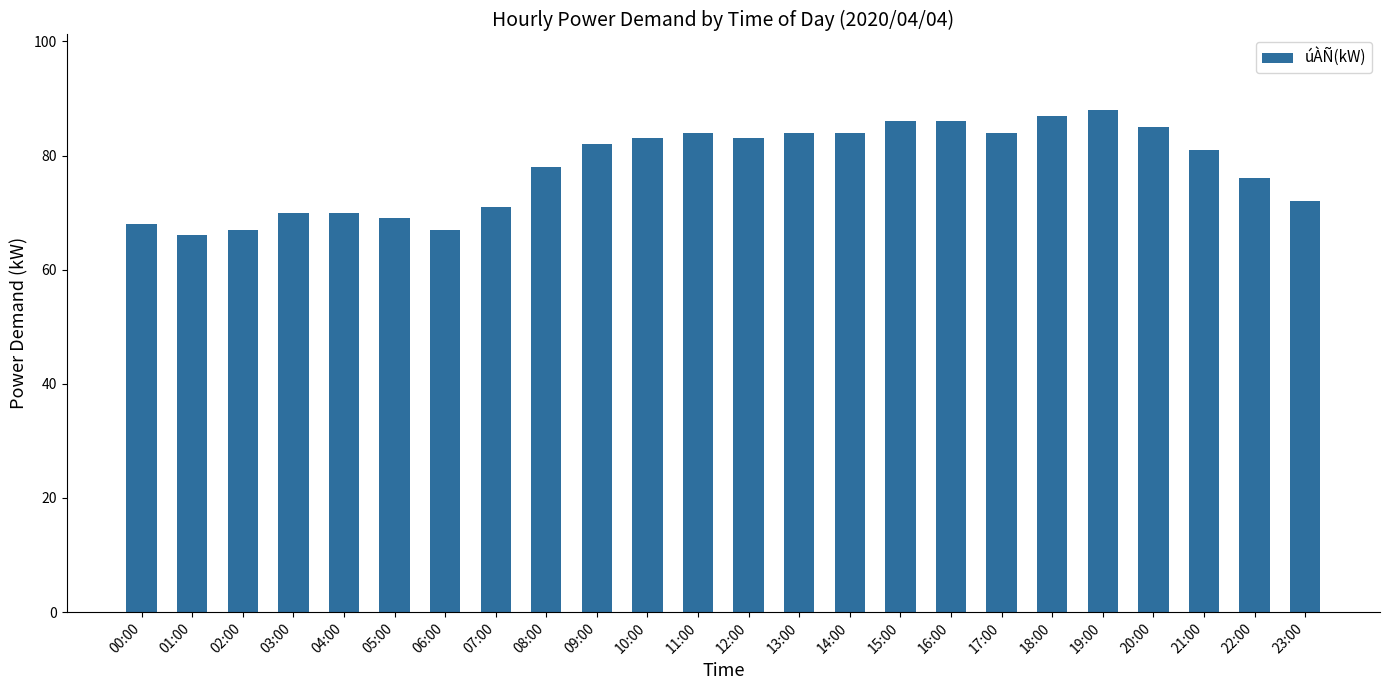

Reading left to right, transcribe all the data shown in this chart.

68	66	67	70	70	69	67	71	78	82	83	84	83	84	84	86	86	84	87	88	85	81	76	72